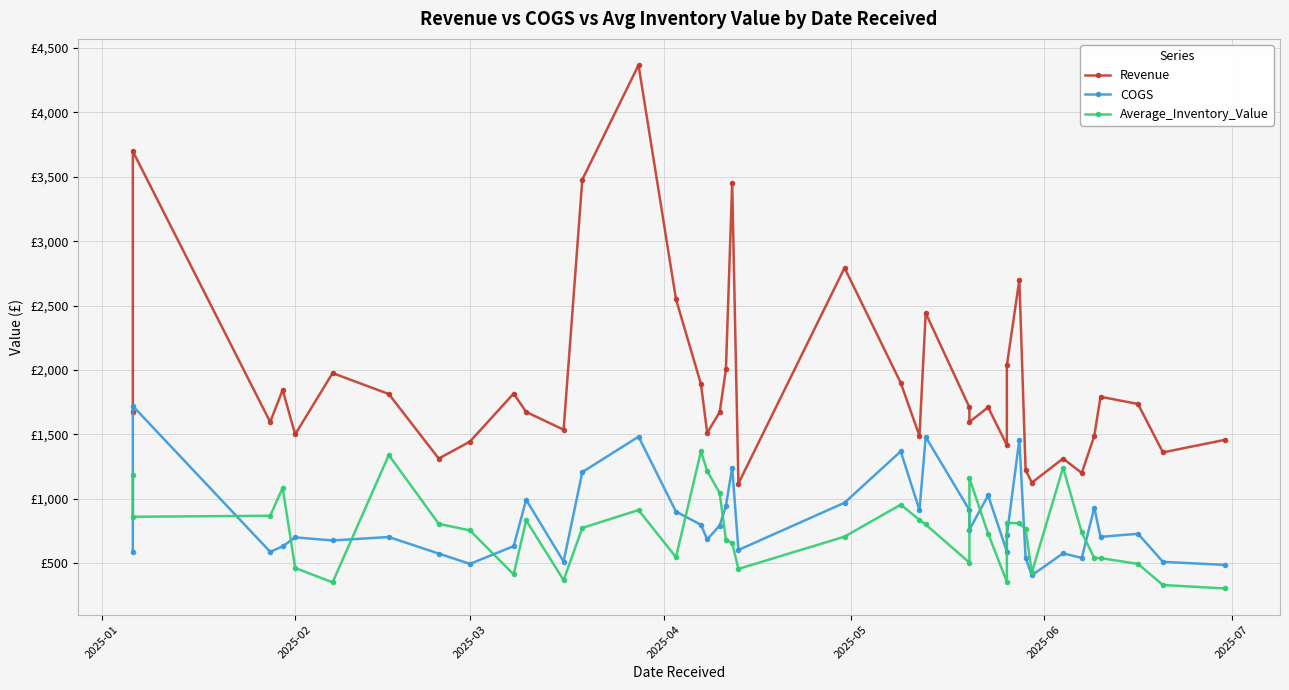

True or false: Average_Inventory_Value and Revenue cross at least once.

False